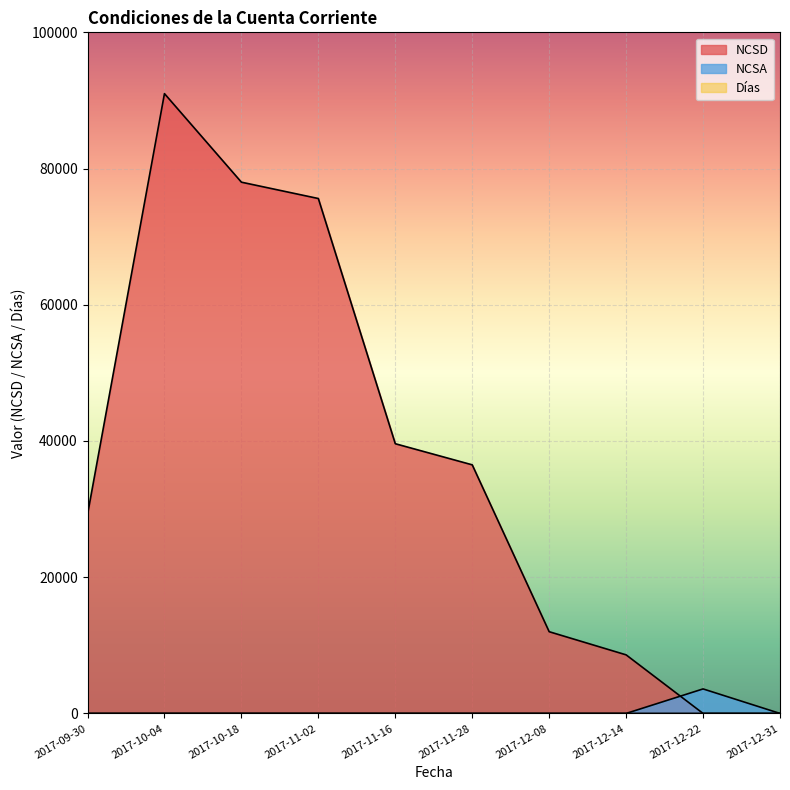

How many interior local valleys does the Dias series have?

1